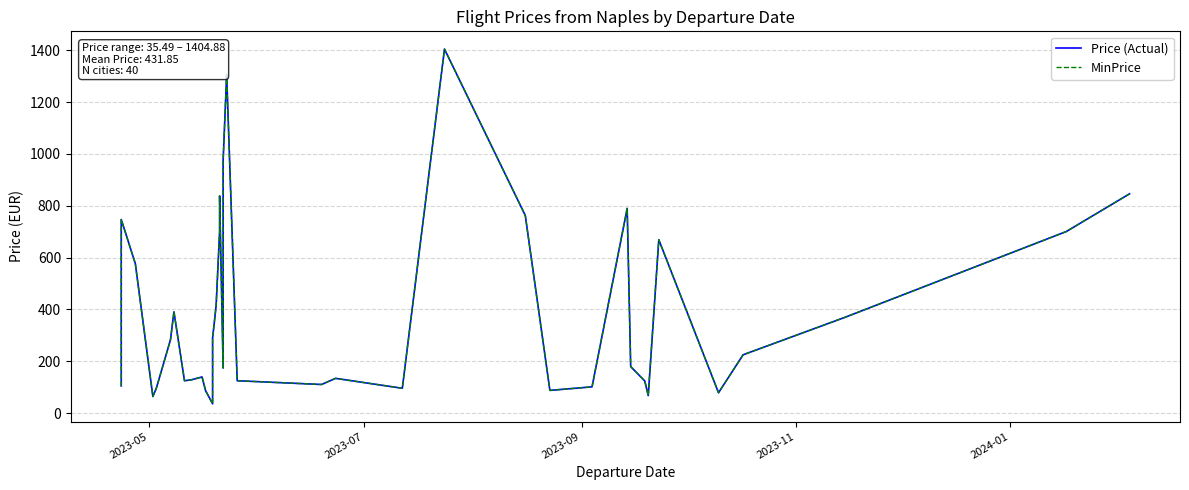

What is the maximum value for Price (Actual)?

1404.9